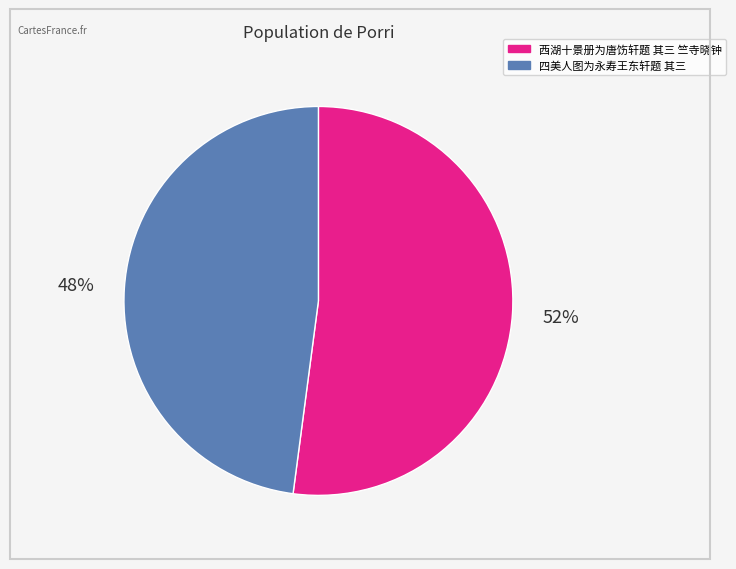

Which slice is the largest?

西湖十景册为唐饬轩题 其三 竺寺晓钟